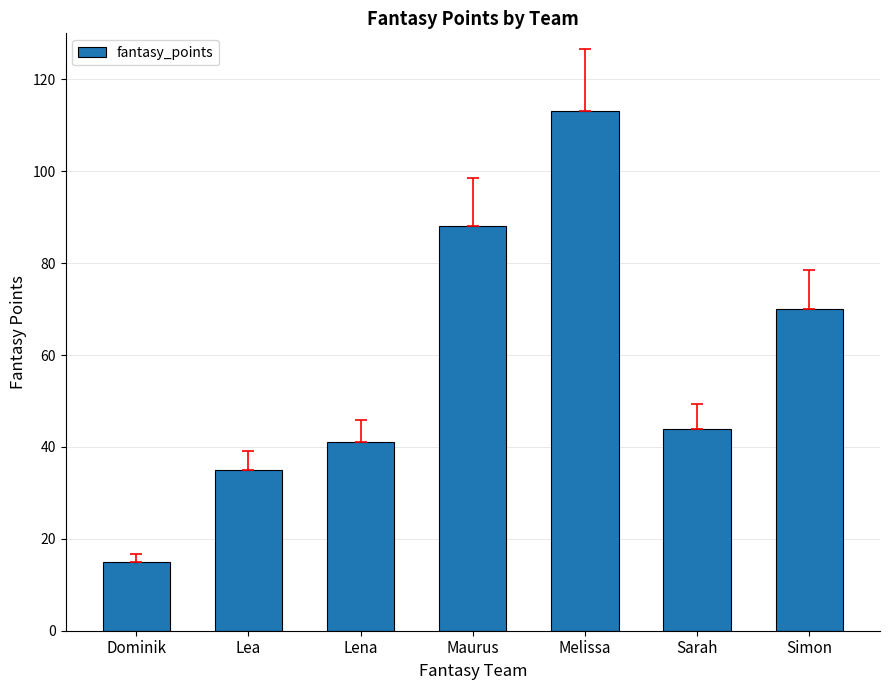

What is the difference between the second highest and second lowest values?

53